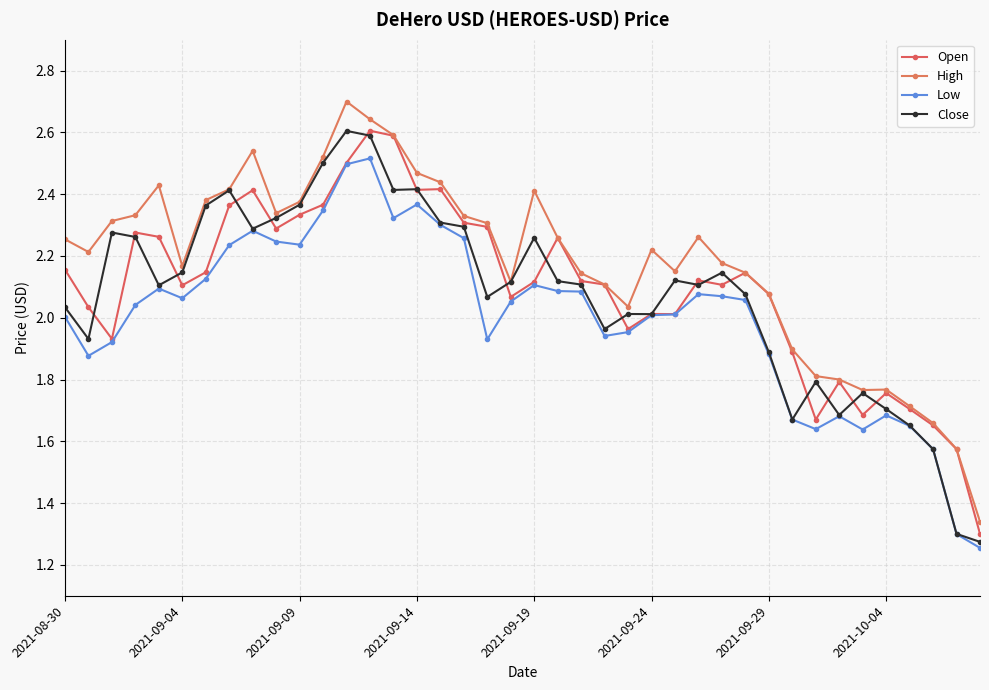

Which series has the largest range (max minus min)?

High